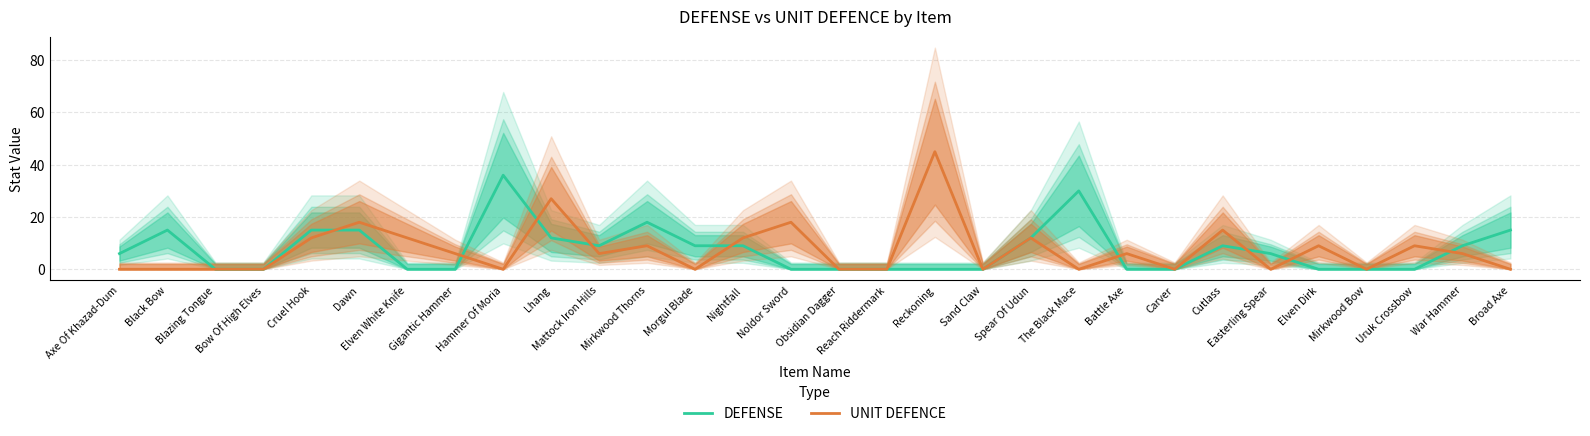

What is the total value across all series at Morgul Blade?

9